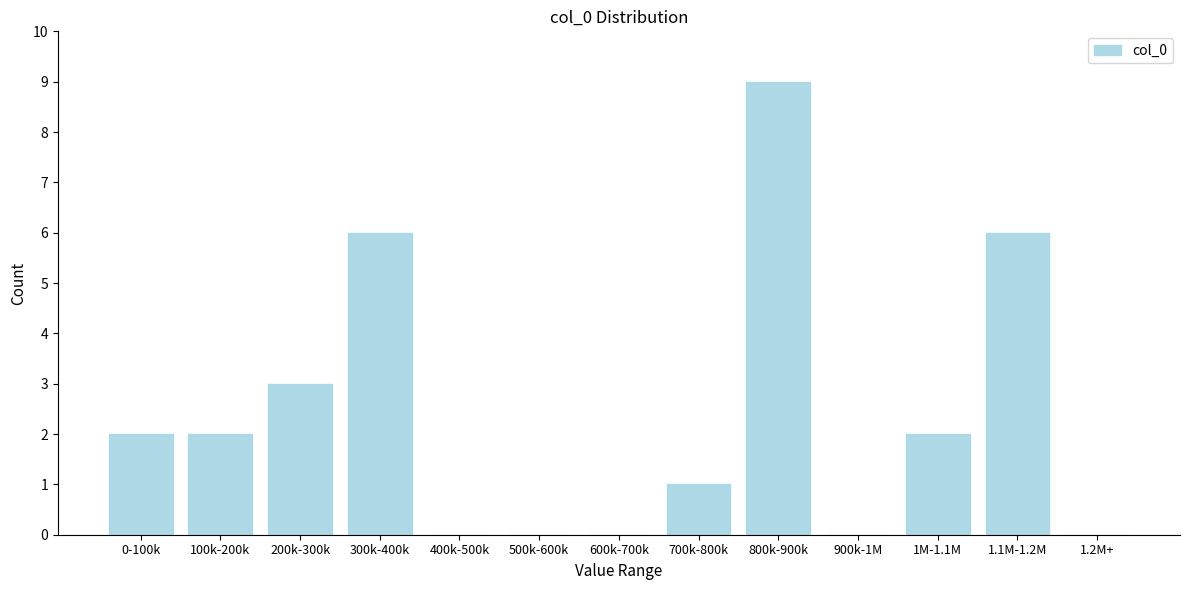

Reading left to right, extract all data points from this chart.

0-100k=2	100k-200k=2	200k-300k=3	300k-400k=6	400k-500k=0	500k-600k=0	600k-700k=0	700k-800k=1	800k-900k=9	900k-1M=0	1M-1.1M=2	1.1M-1.2M=6	1.2M+=0